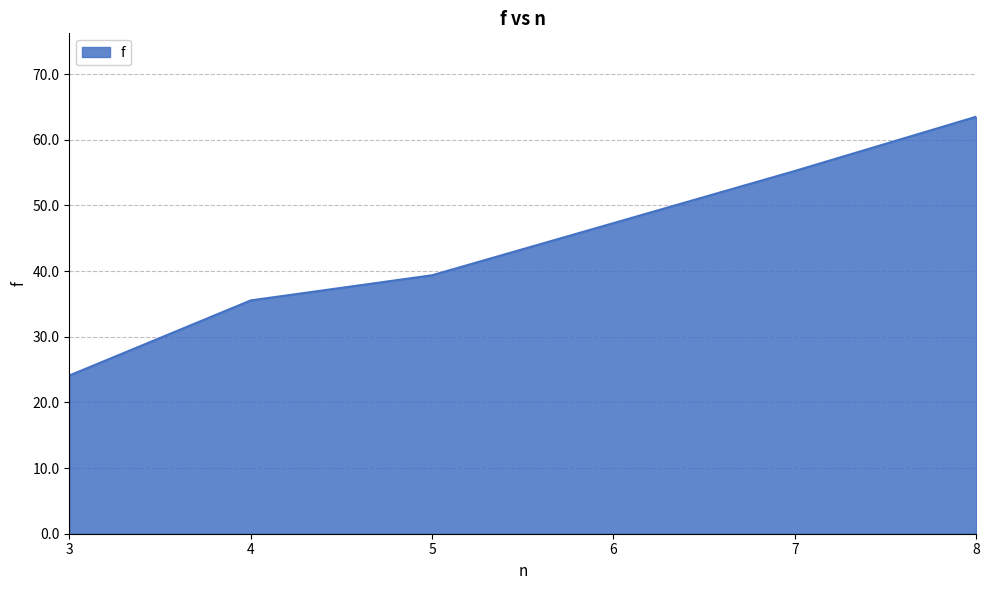

How many categories are shown in the chart?

6